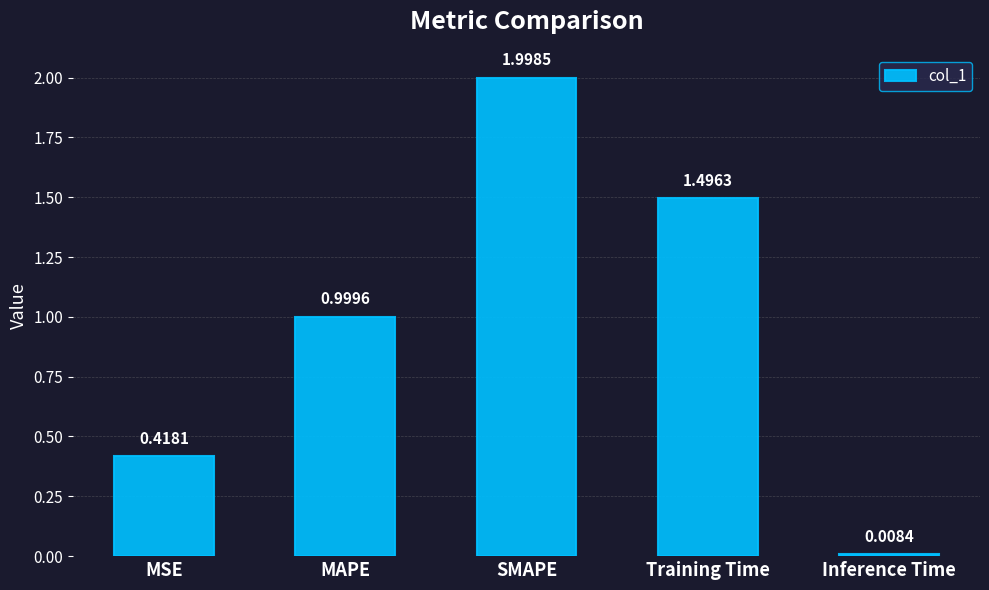

What is the value of the 3rd bar from the left?

2.0